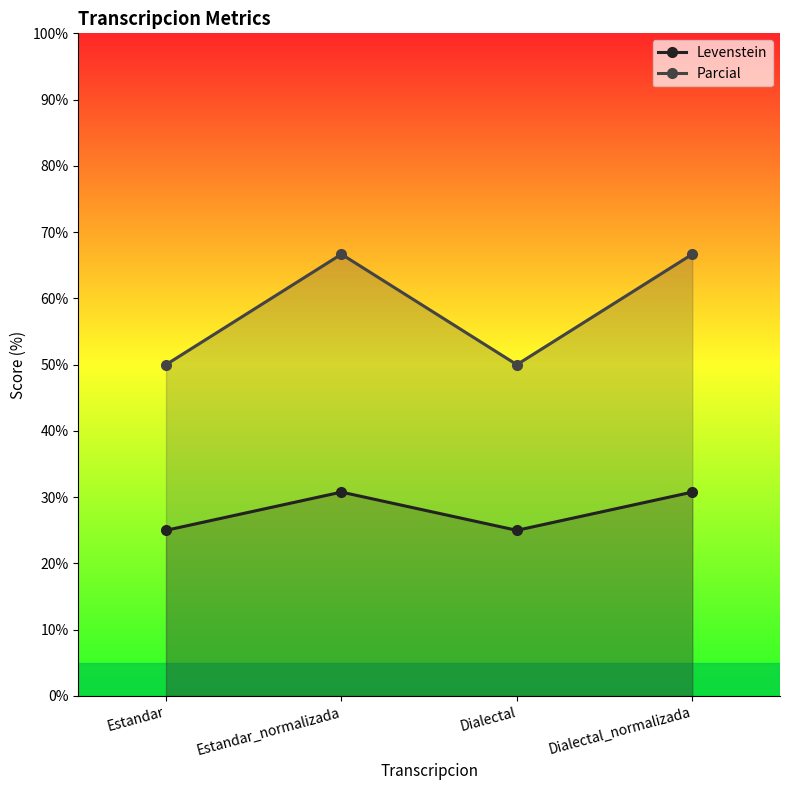

What is the approximate value of Levenstein at Dialectal_normalizada?

30.8